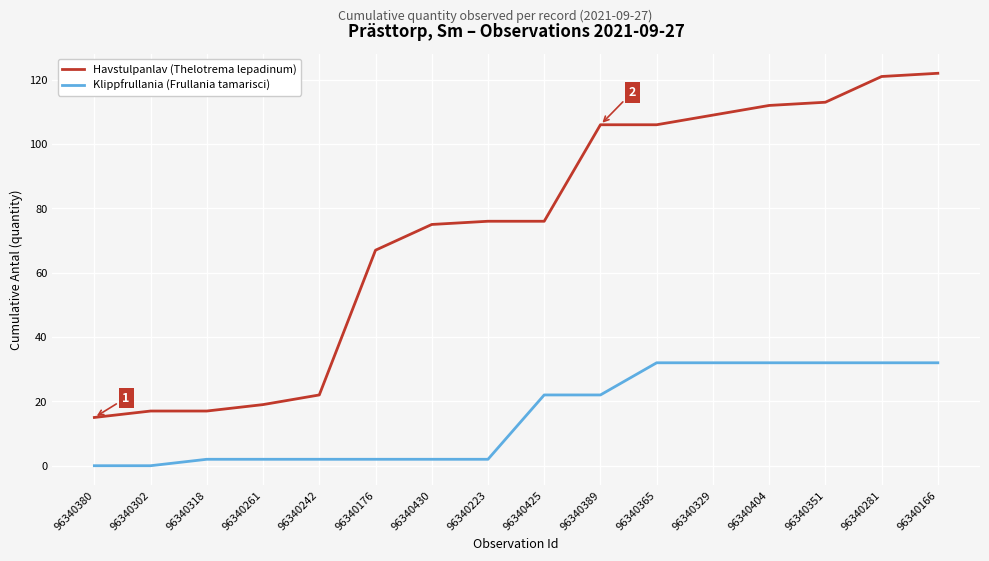

True or false: Havstulpanlav (Thelotrema lepadinum) and Klippfrullania (Frullania tamarisci) cross at least once.

False